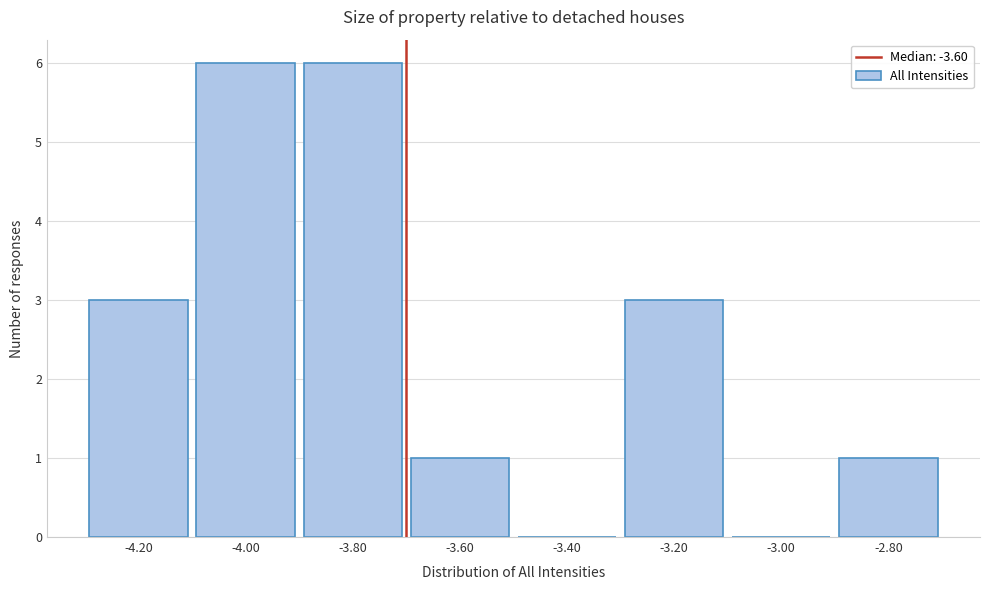

Reading left to right, list all the values displayed in this chart.

-4.20=3	-4.00=6	-3.80=6	-3.60=1	-3.40=0	-3.20=3	-3.00=0	-2.80=1